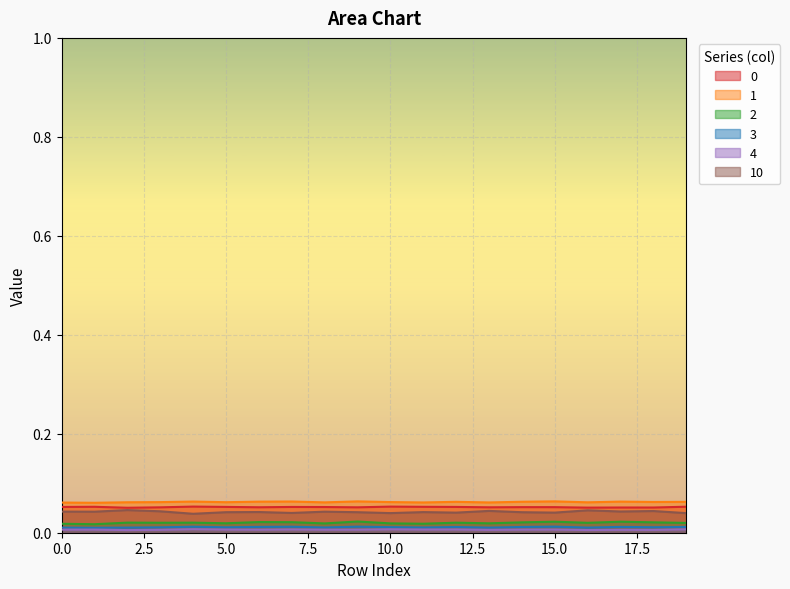

What is the greatest value displayed?

0.1